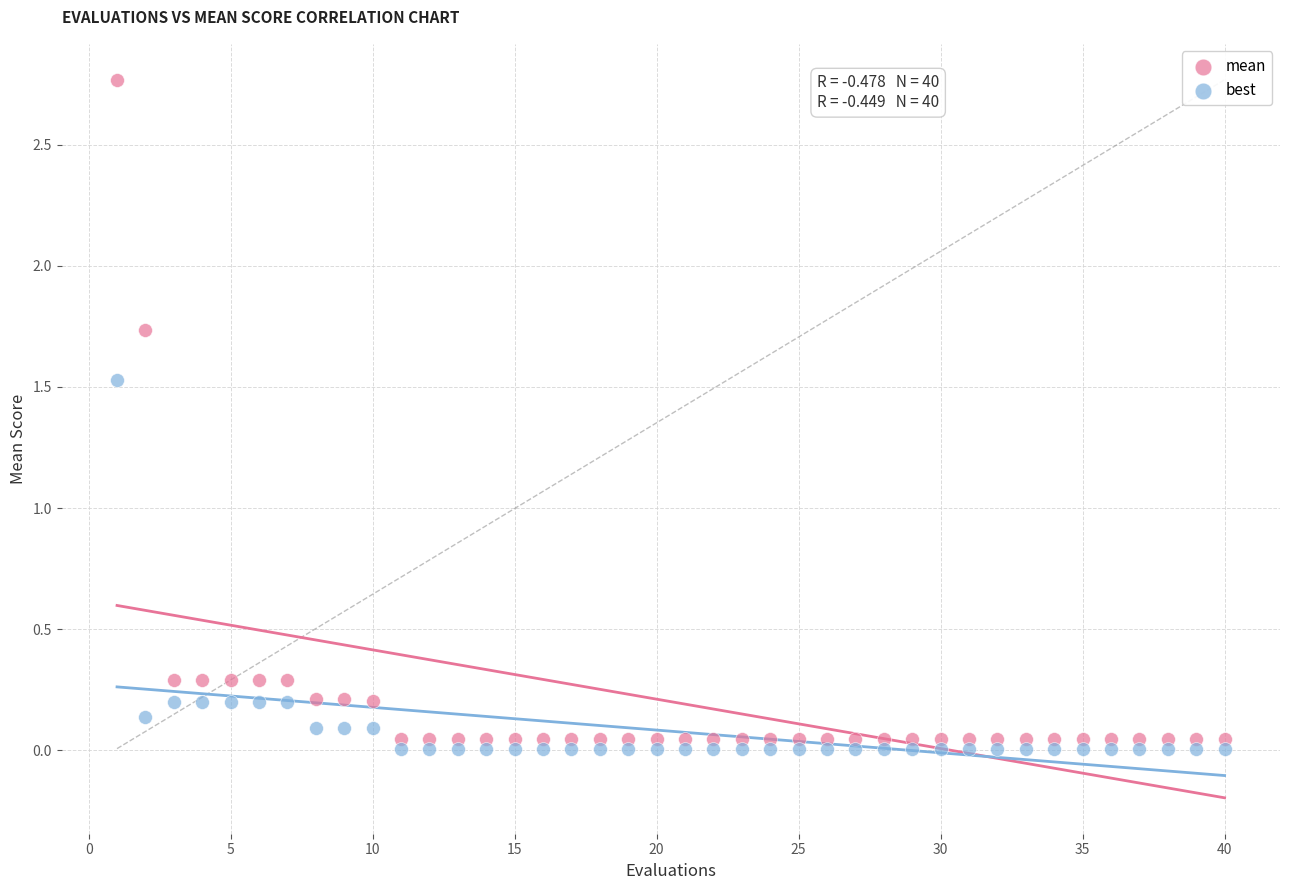

What are all the series names shown in the legend?

mean, best